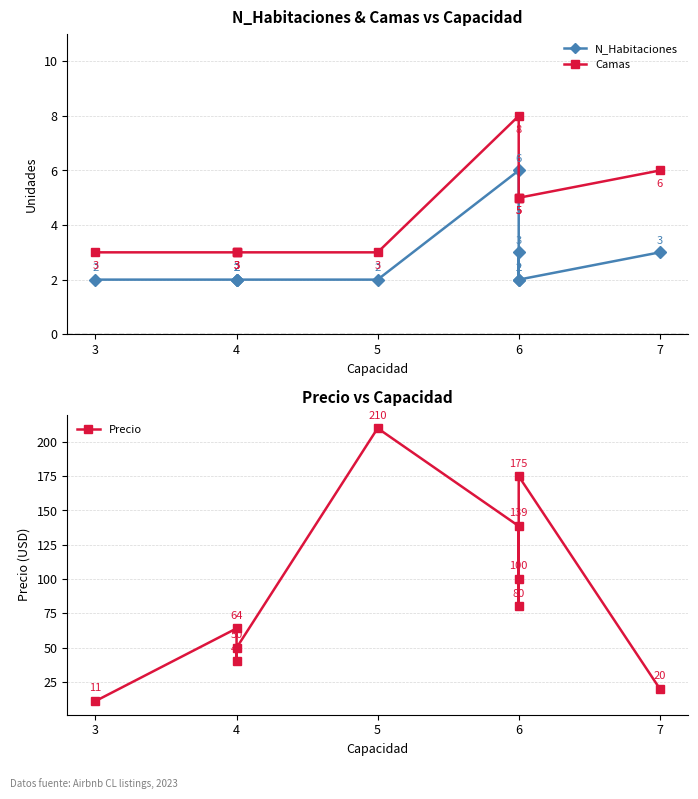

What is the label of the 4th point from the right?

6